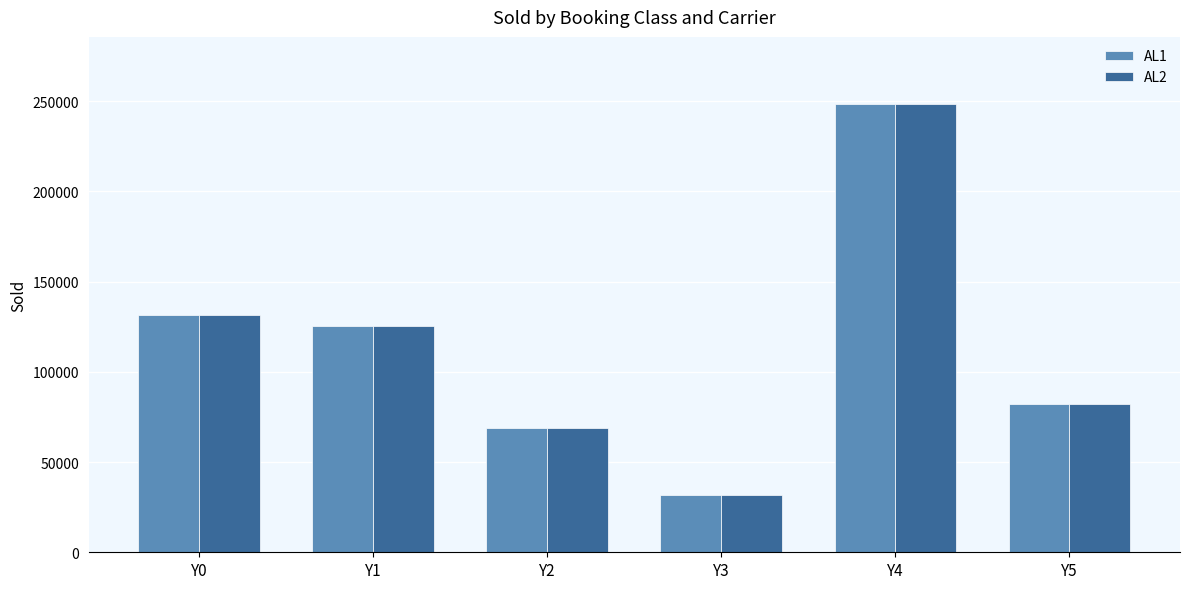

Which series has the largest range (max minus min)?

AL1